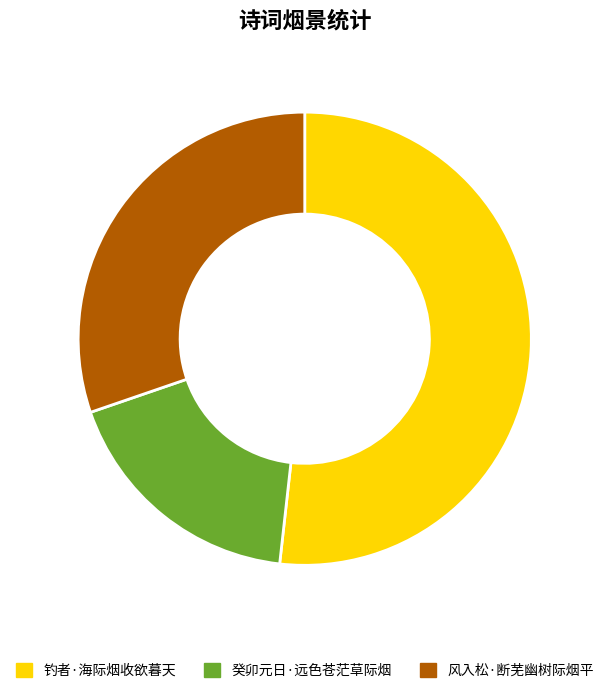

Which has a higher value, 风入松·断芜幽树际烟平 or 癸卯元日·远色苍茫草际烟?

风入松·断芜幽树际烟平